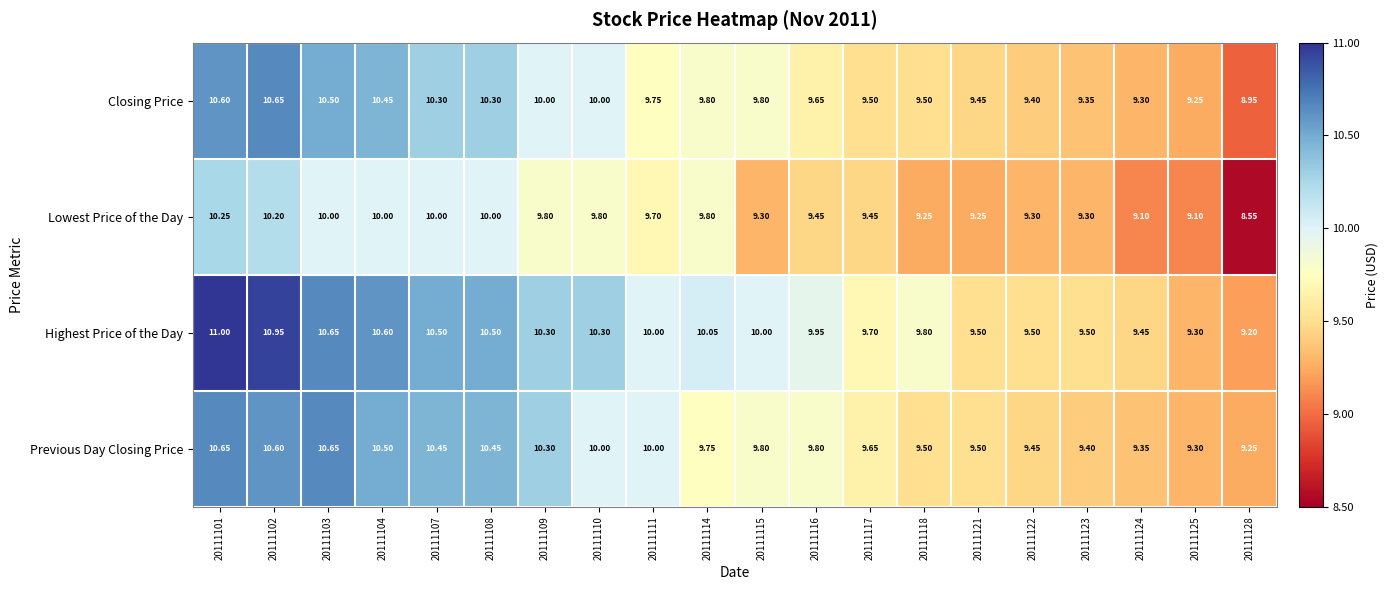

List the series in order of their overall mean, lowest first.

Lowest Price of the Day, Closing Price, Previous Day Closing Price, Highest Price of the Day